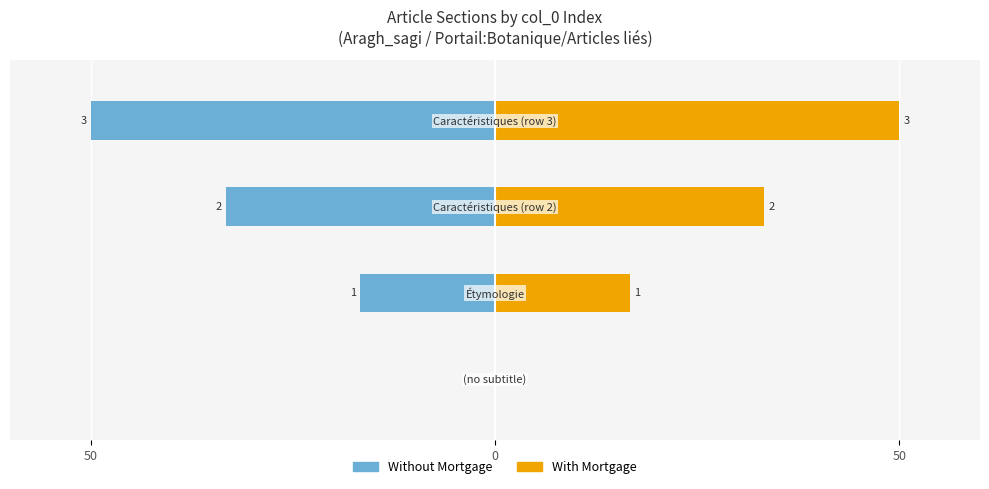

True or false: Without Mortgage has a value of -27.3 at 50.

False